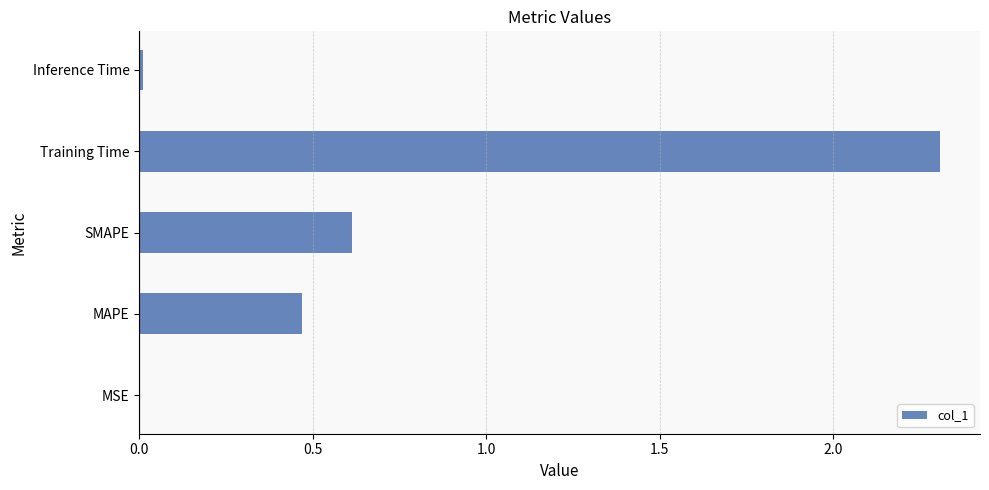

Are the bars grouped side by side (vs. stacked)?

No